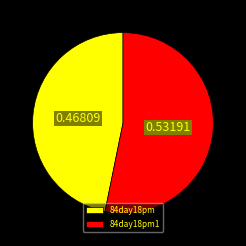

What is the ratio of the value at 84day18pm1 to the value at 84day18pm?

1.1